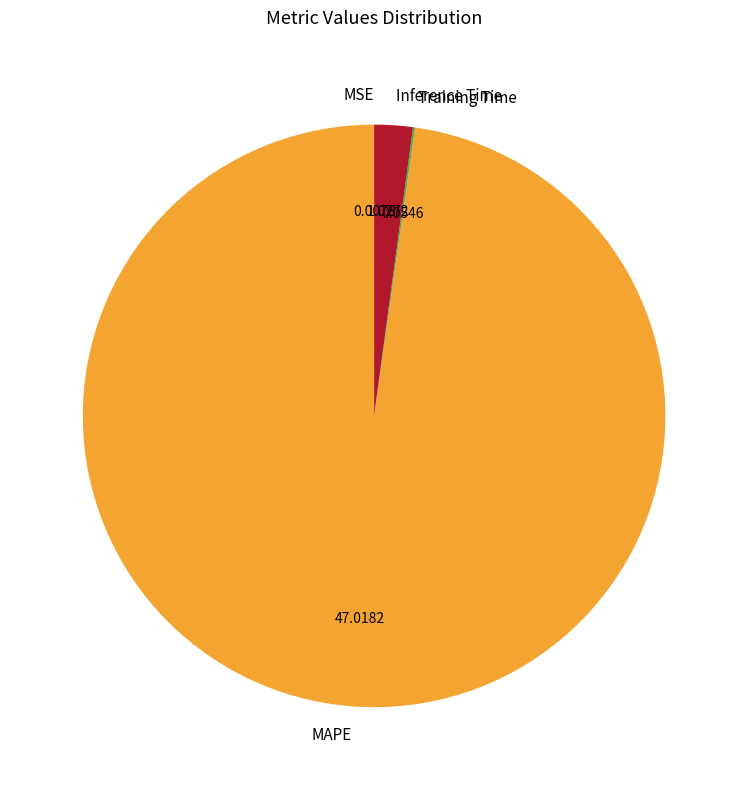

What is the majority slice?

MAPE